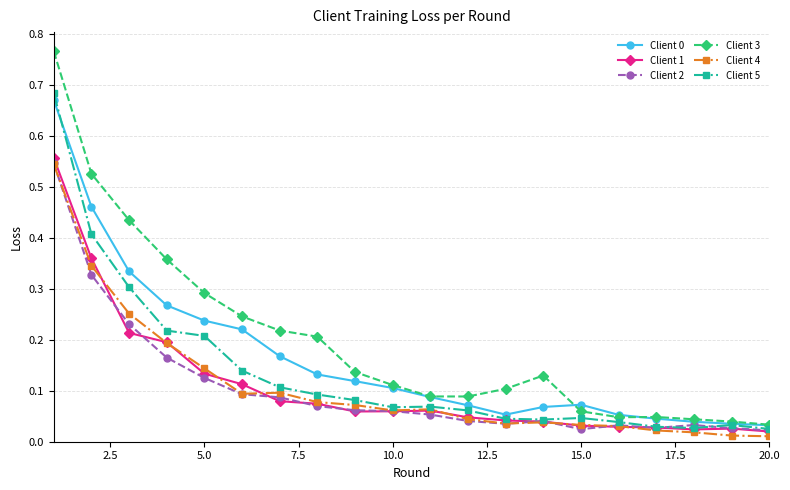

Does the chart display data point markers on the line(s)?

Yes